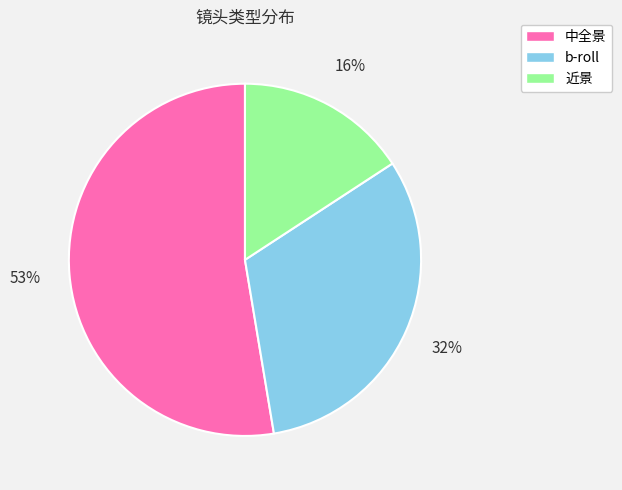

Which category has the smallest portion of the pie?

近景